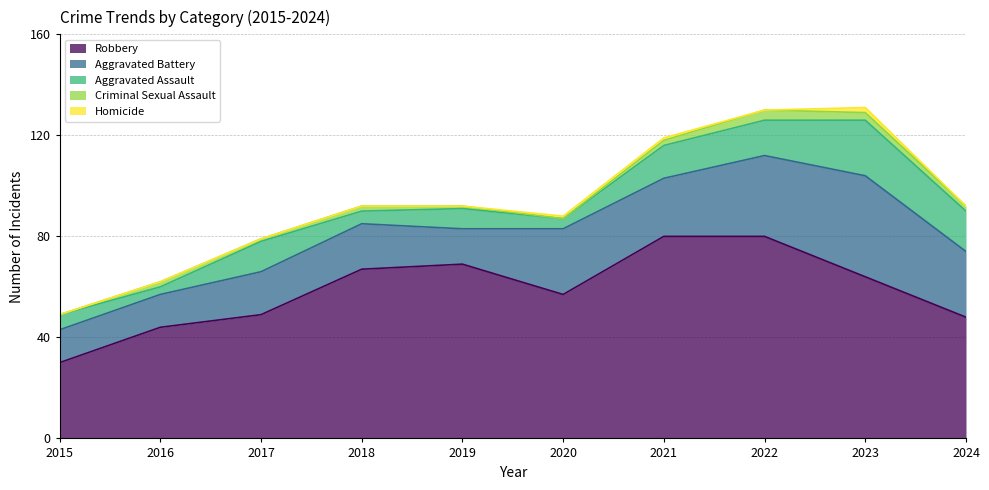

Does the chart display data point markers on the line(s)?

No